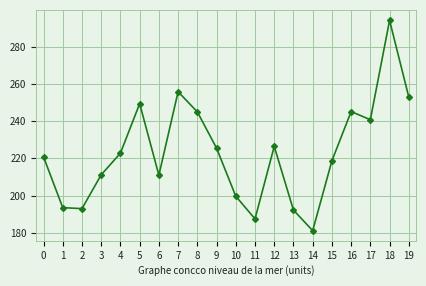

At which category does the data reach its first local peak?

5